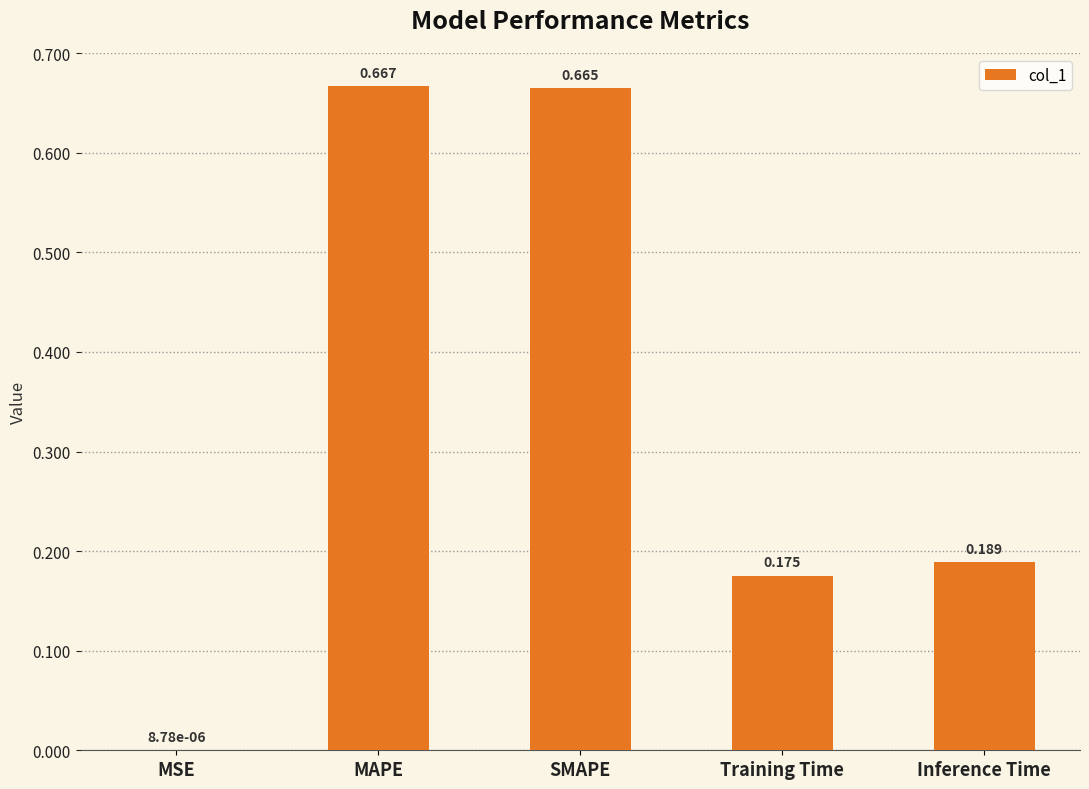

Which category has the highest value across all series?

MAPE